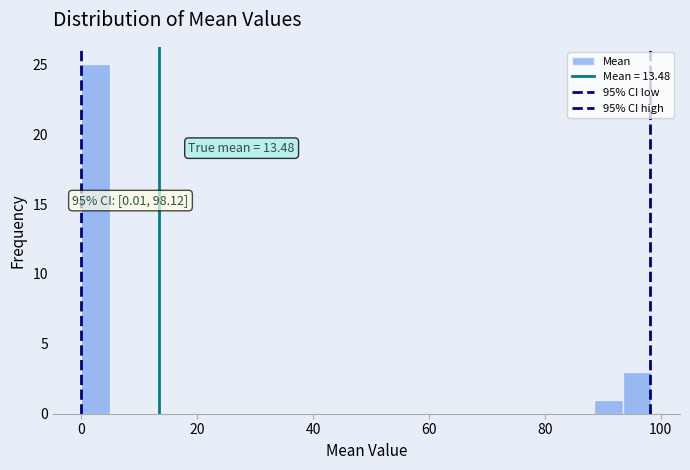

Read against the x-axis, roughly where is the centre of the tallest bar?

2